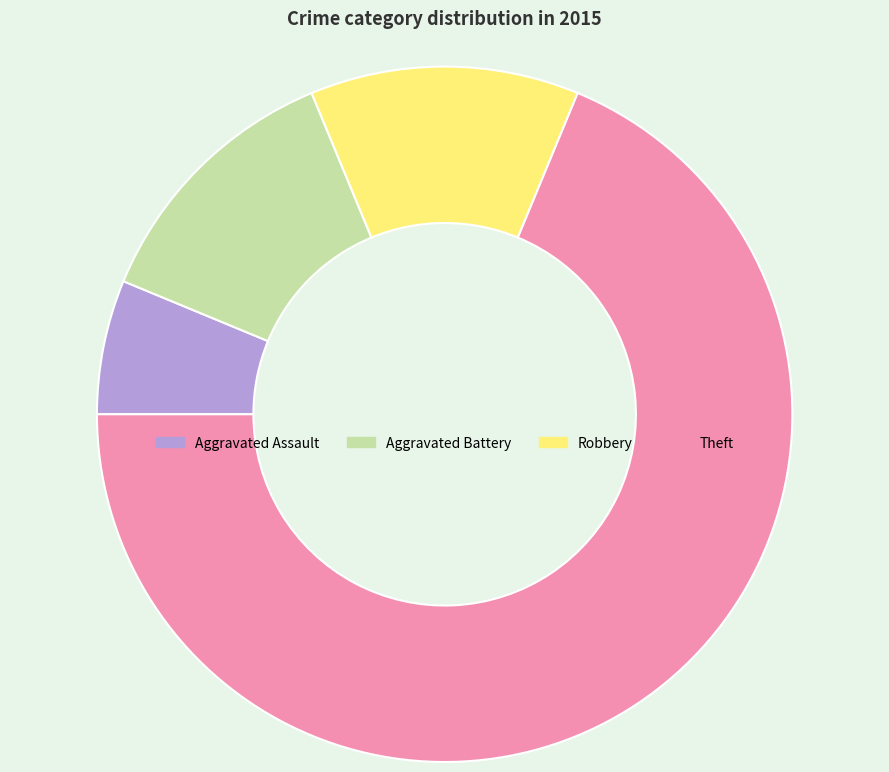

Which slice is the smallest?

Aggravated Assault